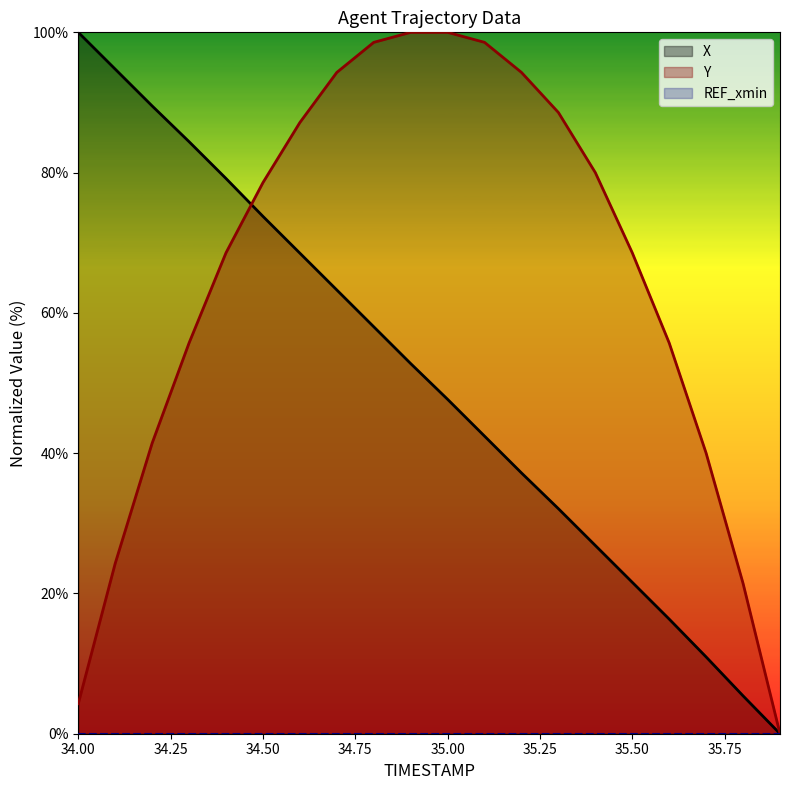

The Y series shows 24.3 at 34.1. True or false?

True